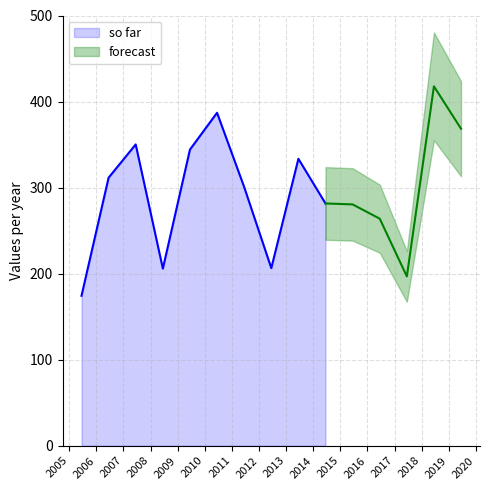

Reading left to right, list all the values displayed in this chart.

2005-06-15=174.3	2006-06-15=311.5	2007-06-15=350.1	2008-06-15=205.8	2009-06-15=344.2	2010-06-15=387.0	2011-06-15=300.8	2012-06-15=206.4	2013-06-15=333.5	2014-06-15=281.5	2015-06-15=280.5	2016-06-15=263.9	2017-06-15=196.8	2018-06-15=417.7	2019-06-15=368.4